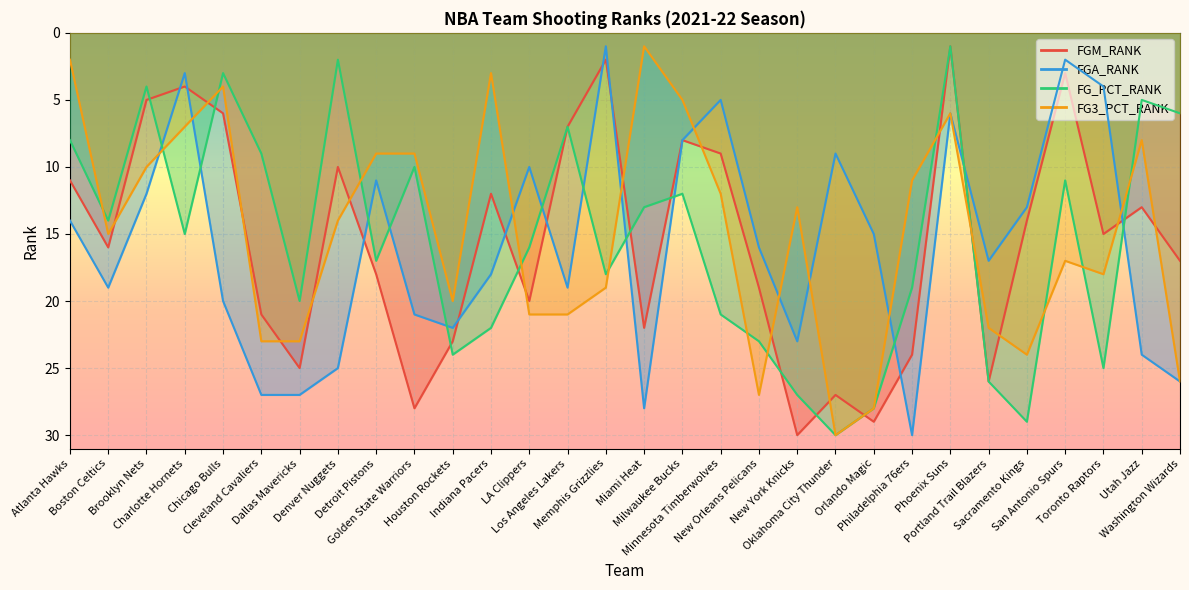

Which has a higher value, Toronto Raptors or New Orleans Pelicans?

New Orleans Pelicans